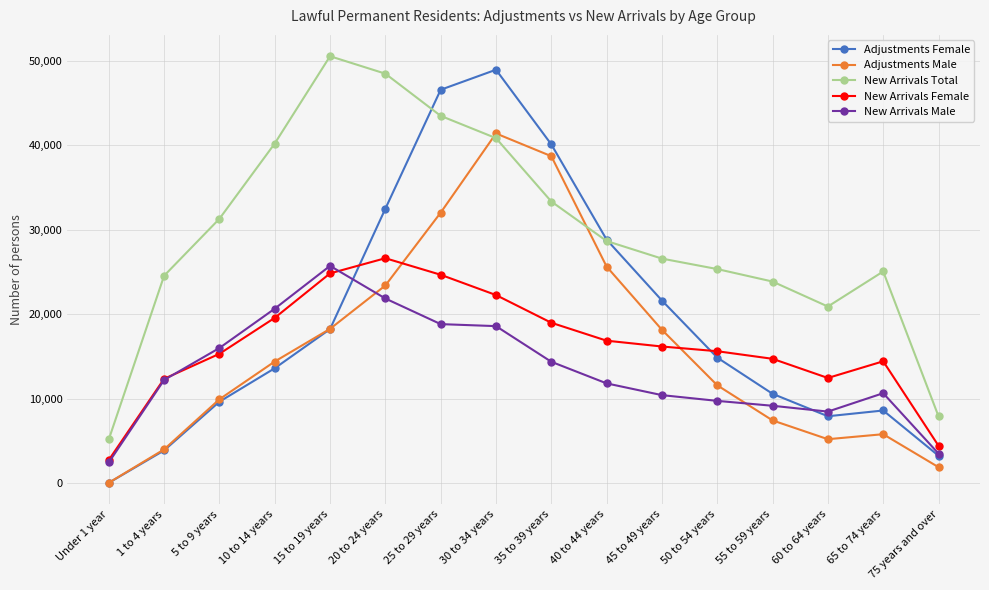

Which category has the lowest value in the Adjustments Female series?

Under 1 year